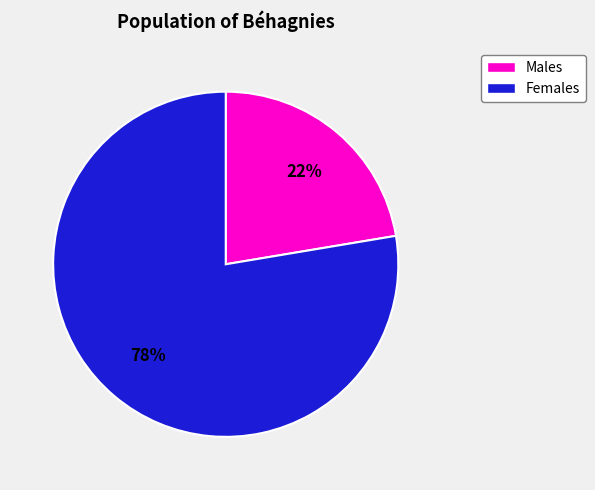

Does any single category account for the majority?

Yes